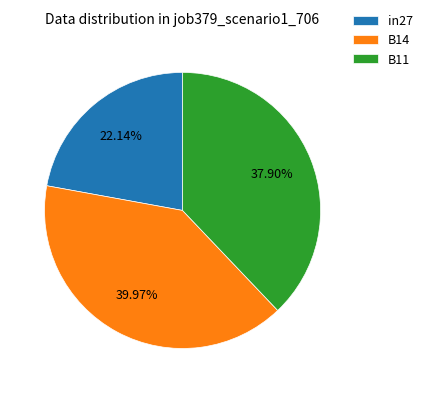

What is the smallest slice in the pie chart?

in27